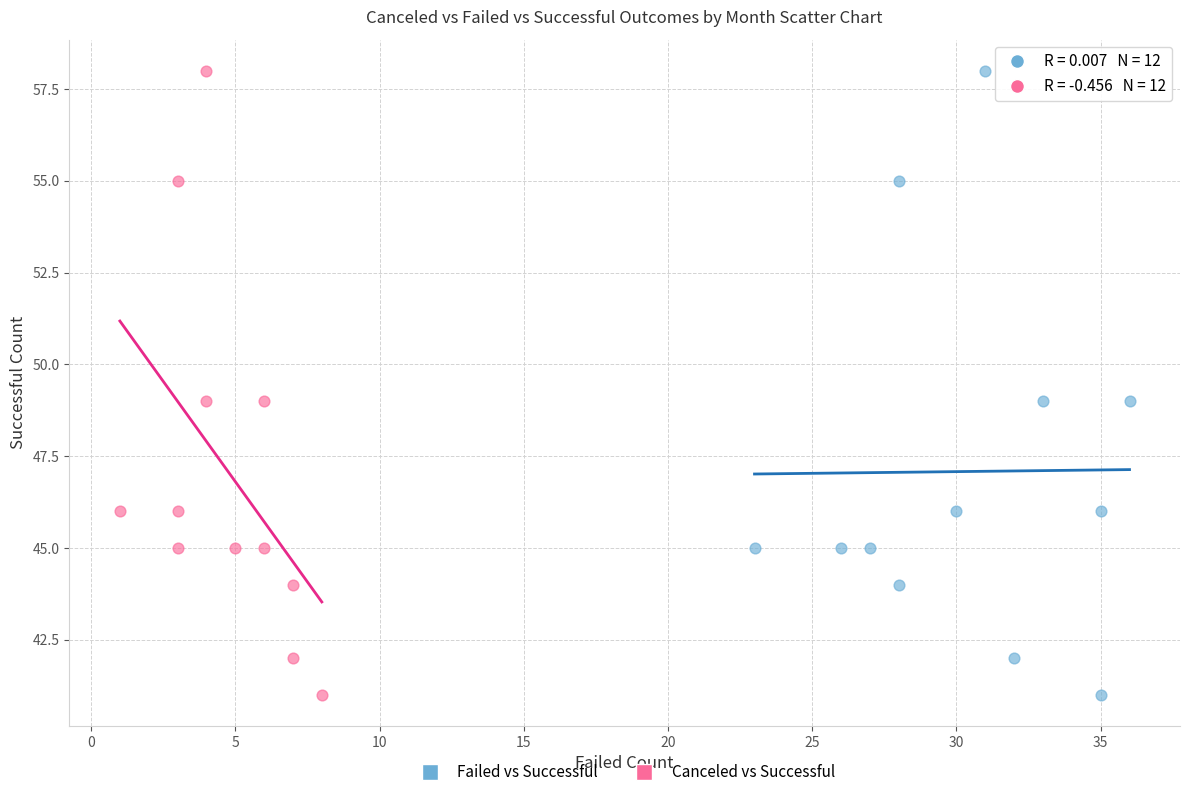

What are all the series names shown in the legend?

Failed vs Successful, Canceled vs Successful